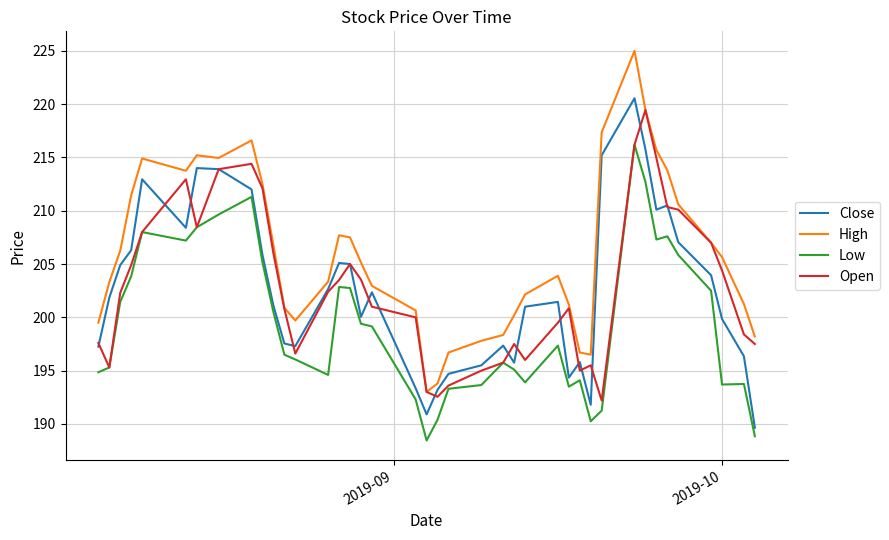

What is the maximum value shown in the chart?

225.0